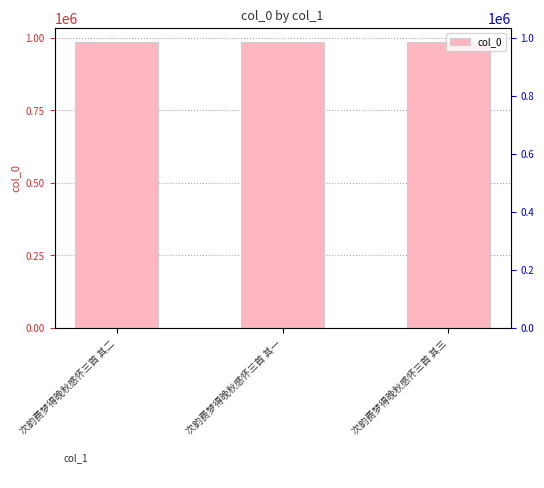

Is it true that the value at 次韵费梦得晚秋感怀三首 其二 is 984842?

True